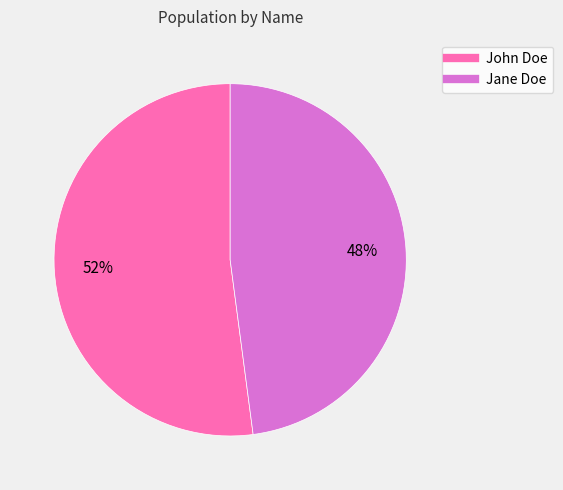

To the nearest percent, what is the difference between the largest and smallest slice percentages?

4%